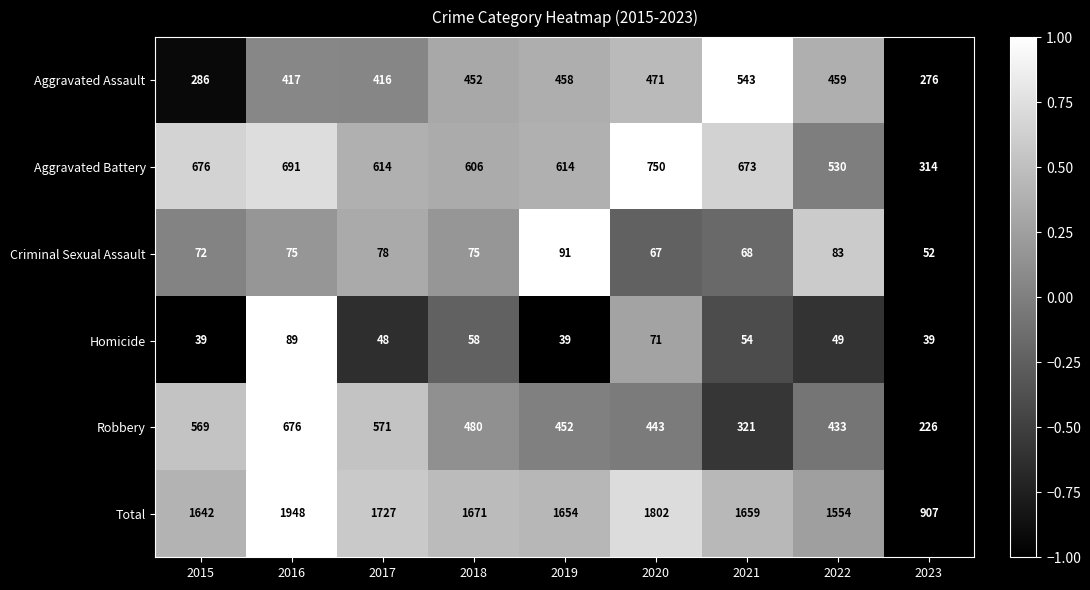

What is the difference between the highest and lowest values at 2021?

1605